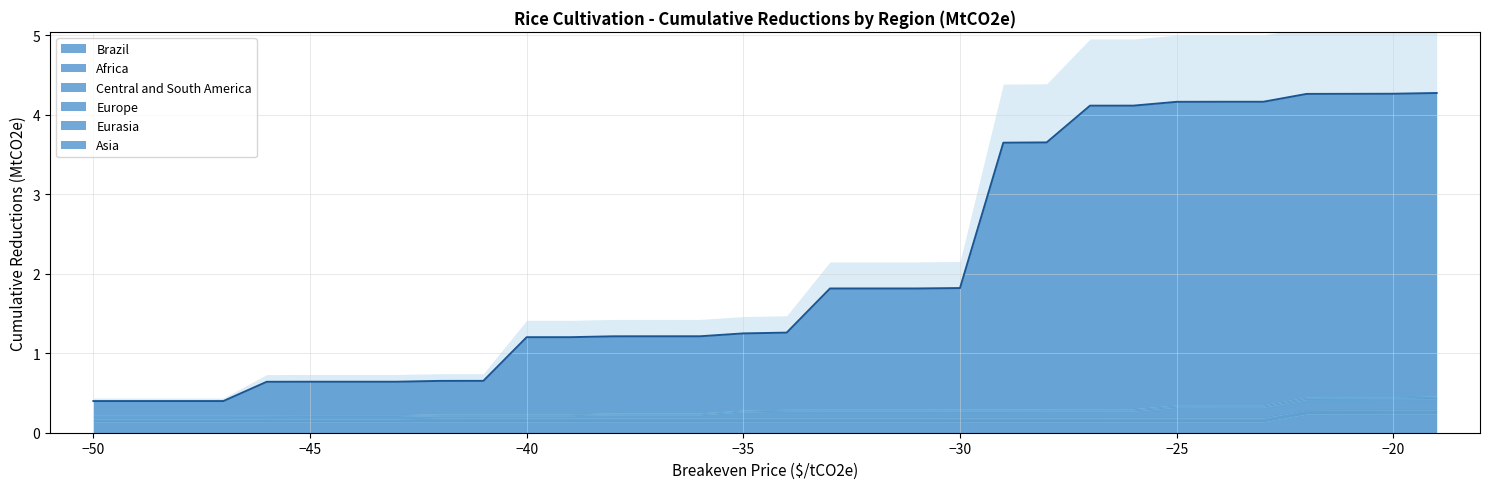

True or false: Eurasia and Central and South America intersect in this chart.

False